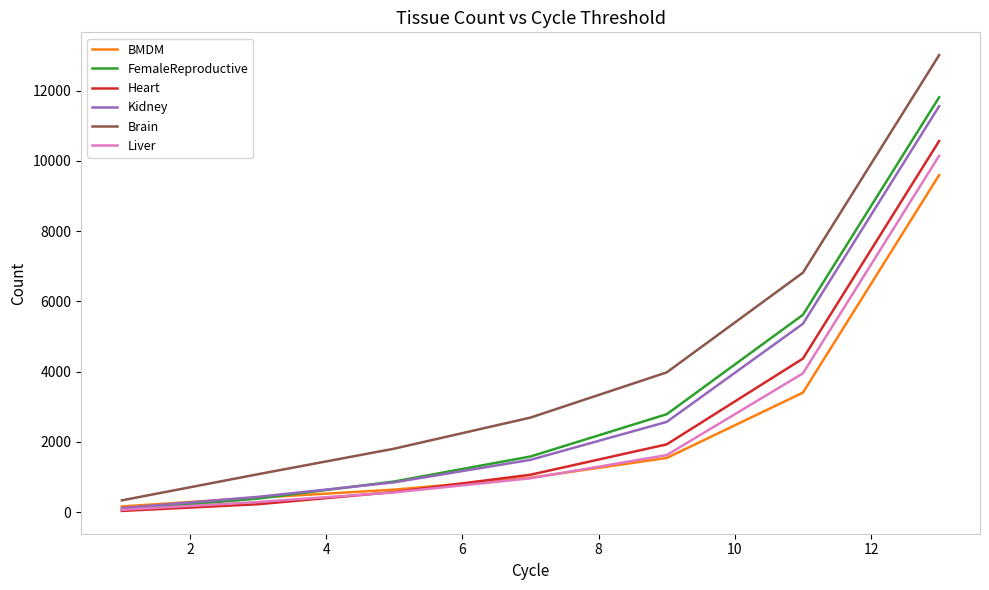

True or false: Brain and Kidney intersect in this chart.

False